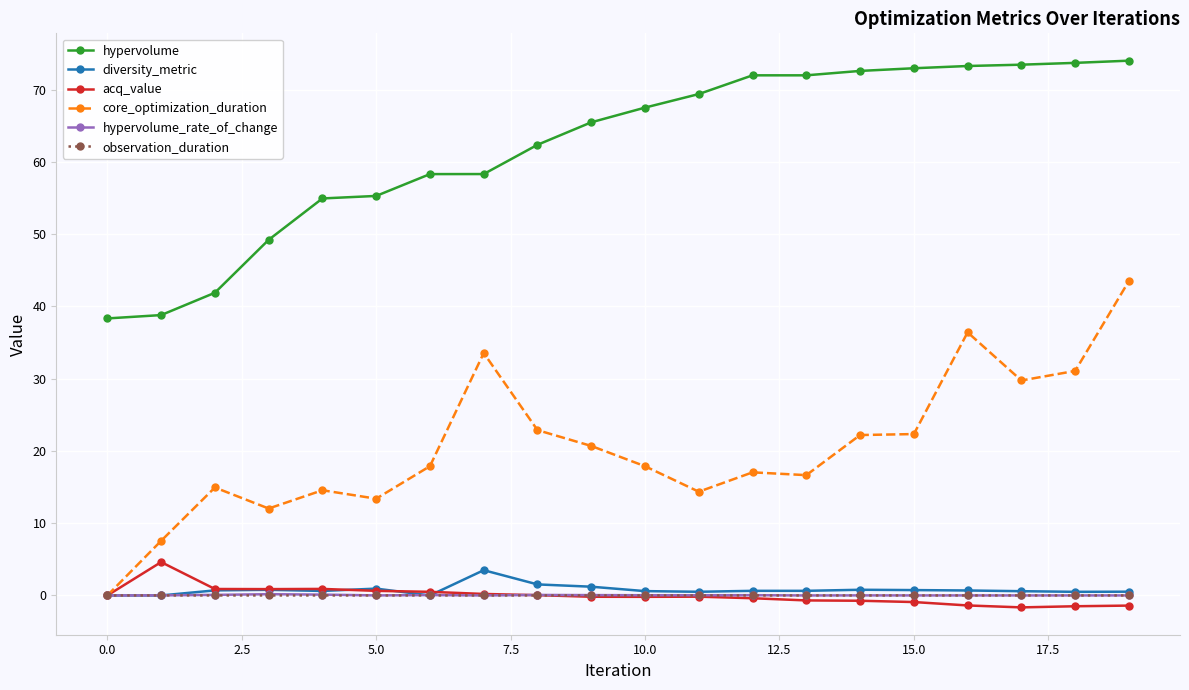

What is the value of the diversity_metric point at the 19th from the left?

0.5